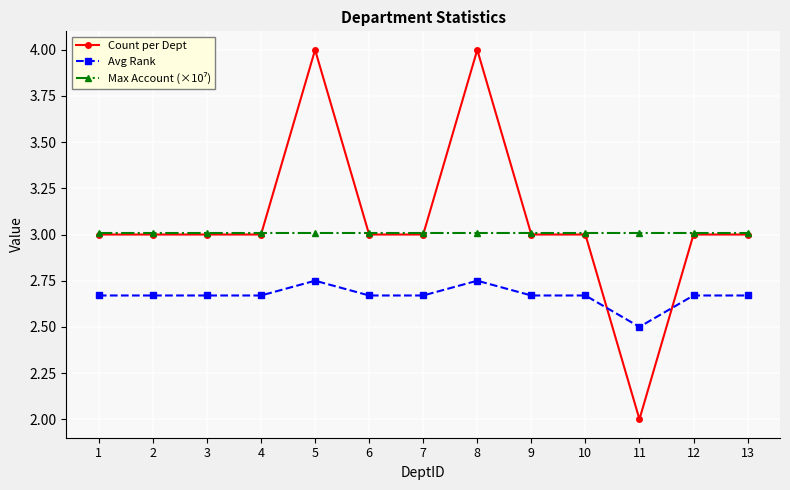

What is the sum of the Count per Dept values at 7 and 8?

7.0